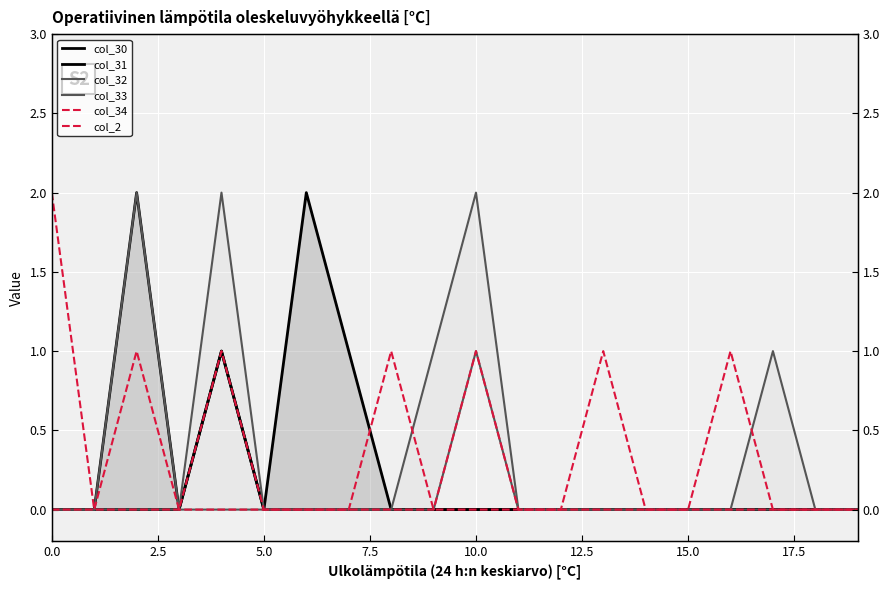

The value of col_32 at 5.0 is -1. True or false?

False